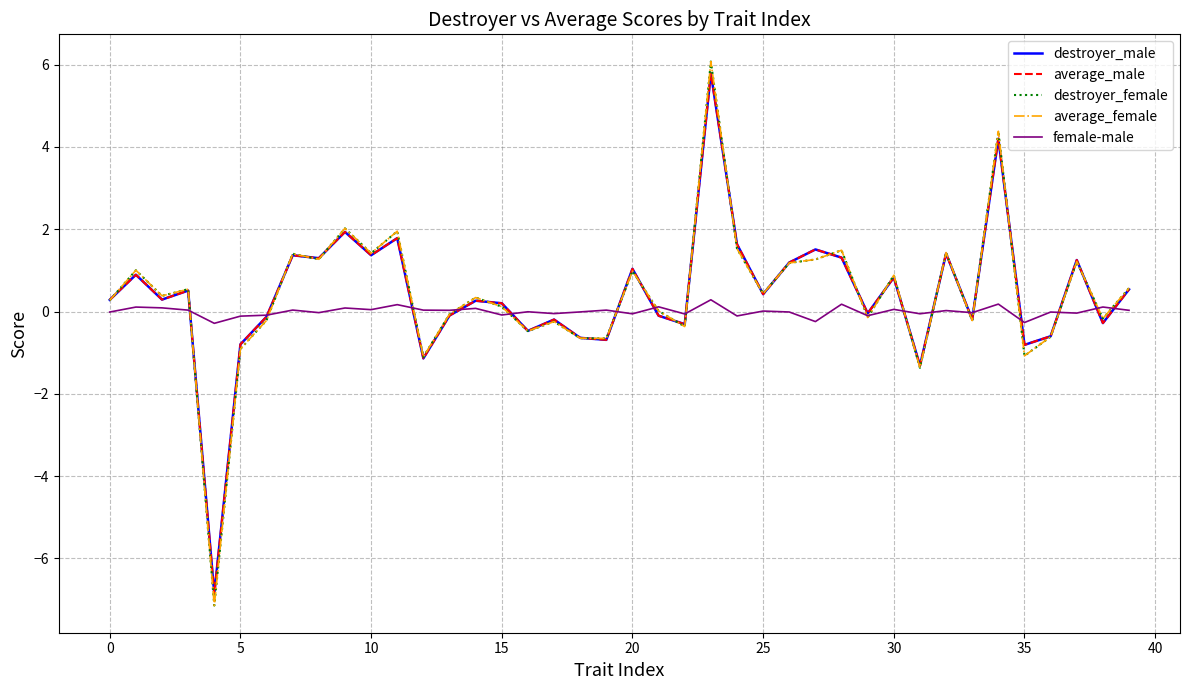

What is the lowest value of the average_male series?

-6.9